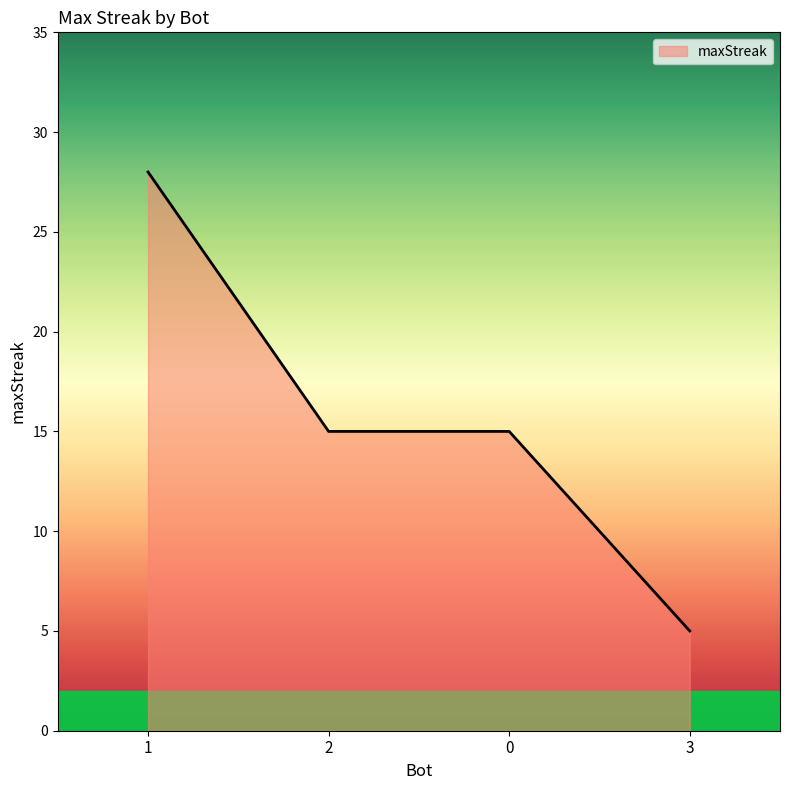

Approximately how many times larger is the value at 3 compared to 0?

0.3